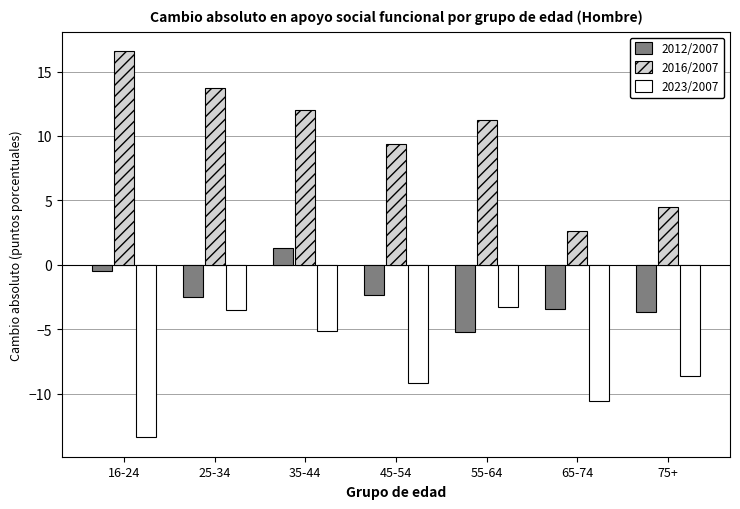

What is the label of the 5th bar from the left?

55-64